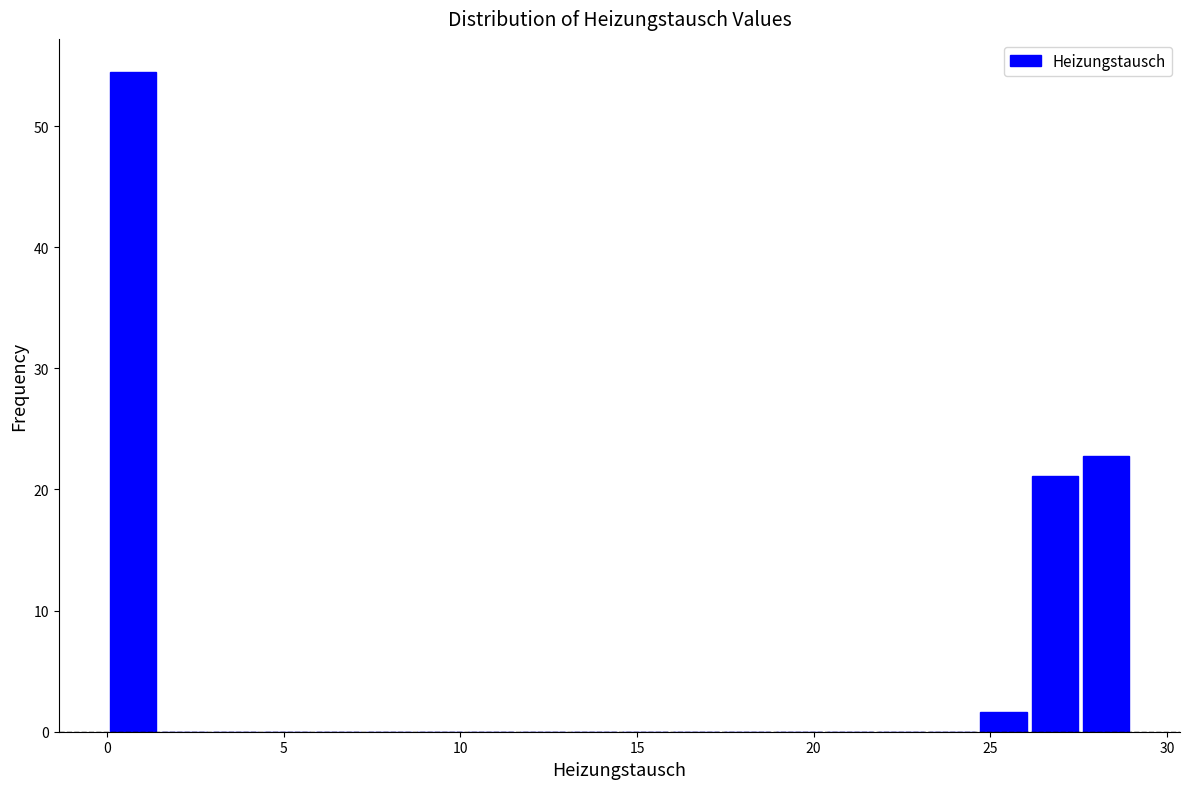

Around what value on the x-axis is the tallest bar? Give the approximate position of its centre, as read against the axis.

0.5